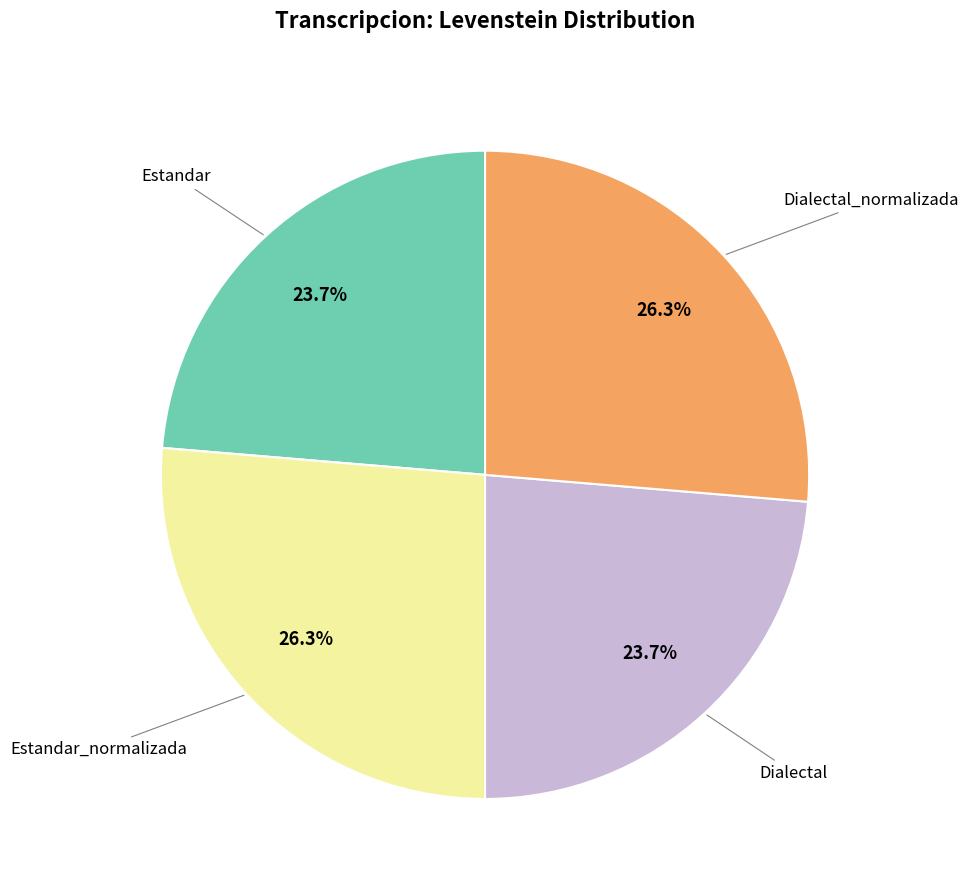

Is there any slice that represents more than half of the pie?

No